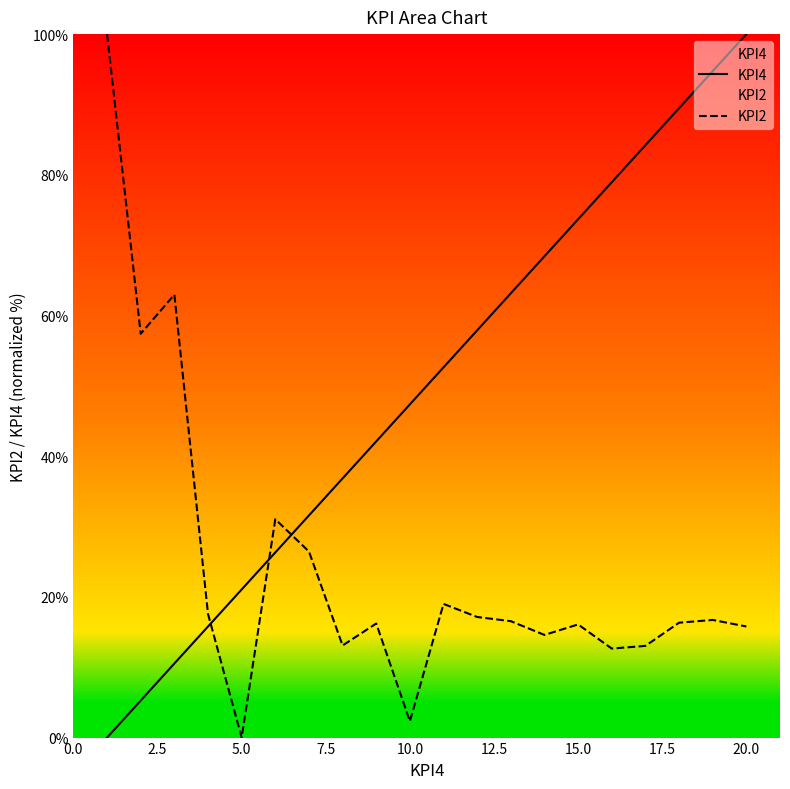

The KPI2 series shows 25.5 at 15.0. True or false?

False